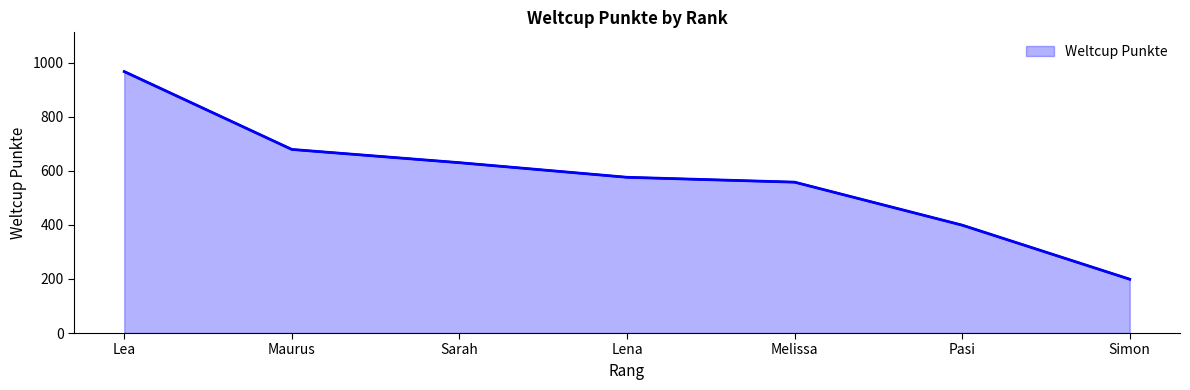

Where is the data nearest to the value 583?

Lena